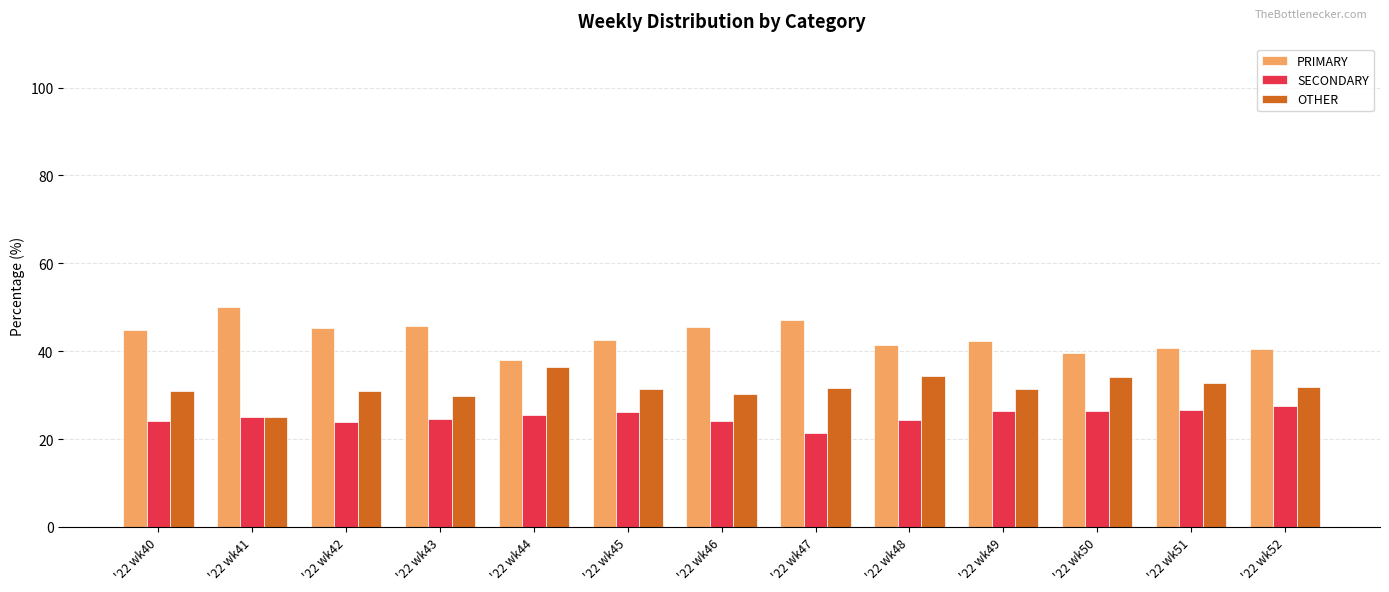

How many series are shown in this chart?

3